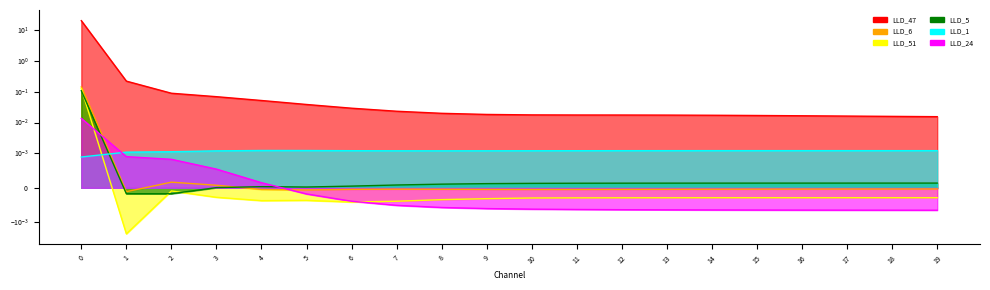

What is the difference between the maximum and minimum values in the LLD_47 series?

19.8